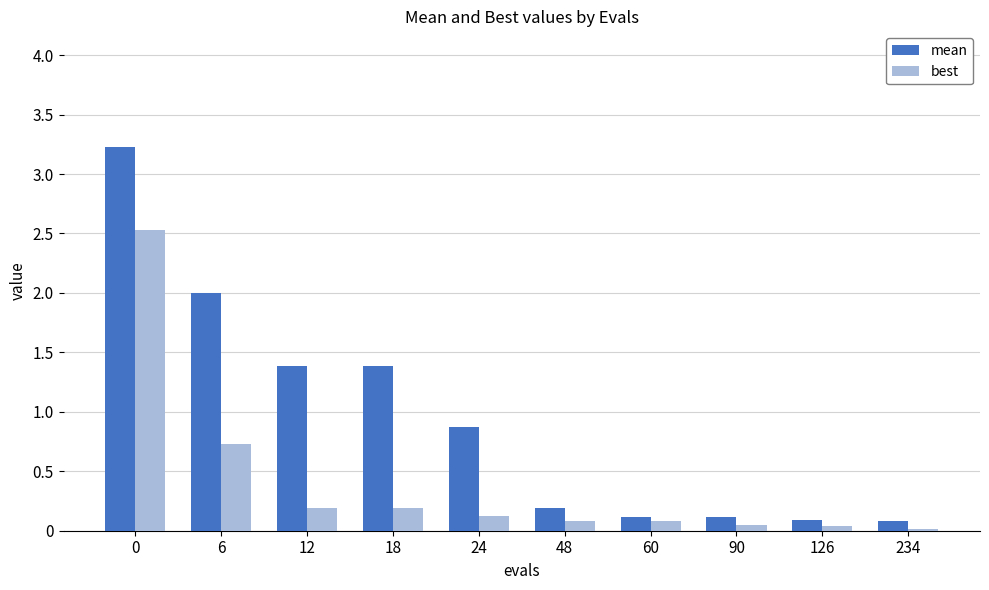

What is the difference between the maximum and minimum values in the mean series?

3.1